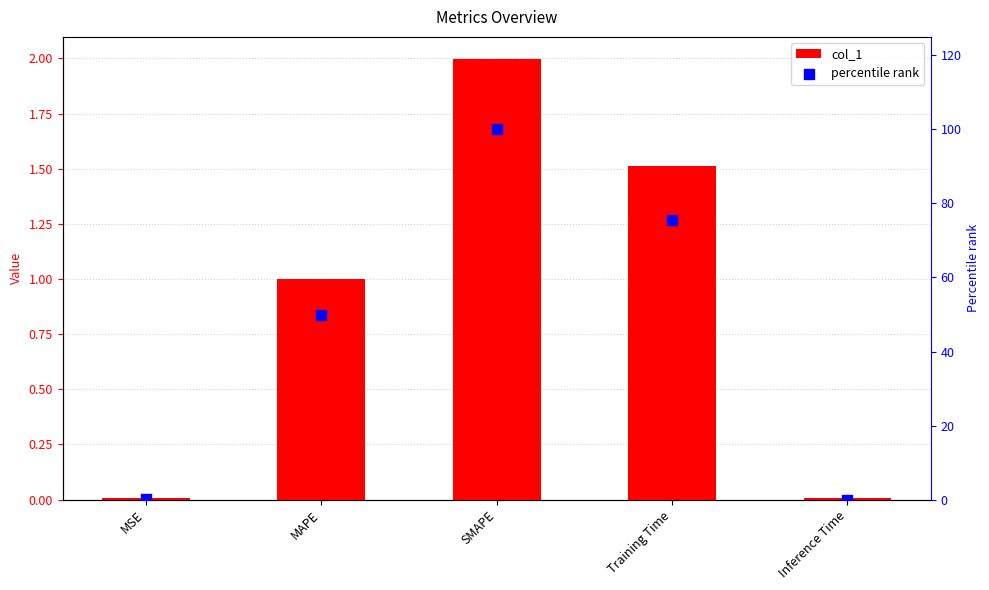

Which series has the largest total across all categories?

percentile rank